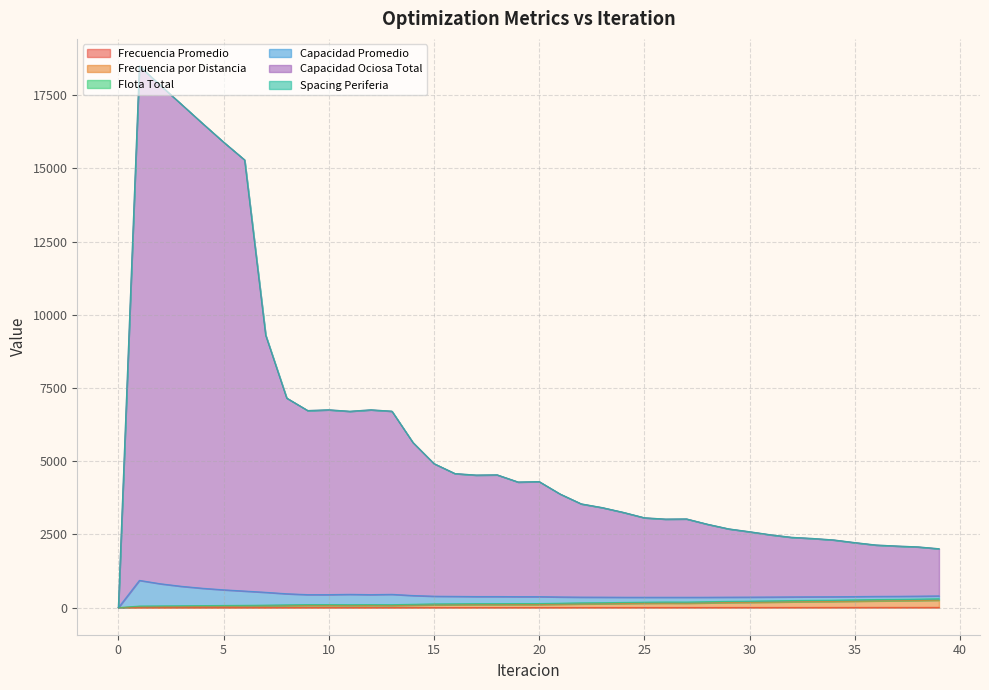

Which has a higher value, 36 or 31?

36